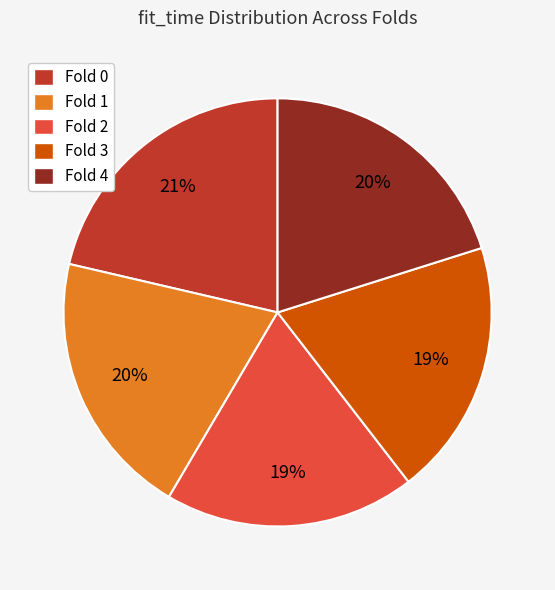

To the nearest percent, what percentage of the pie is Fold 4?

20%